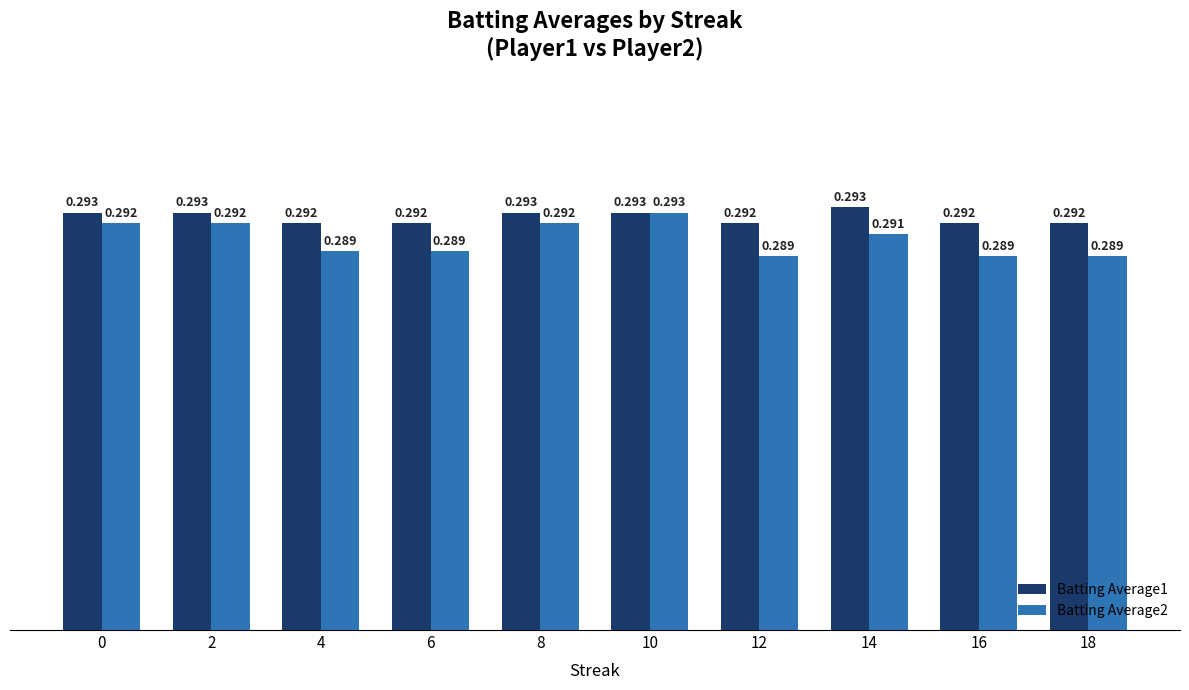

Is the value of Batting Average1 at 16 greater than the value of Batting Average2 at 4?

Yes